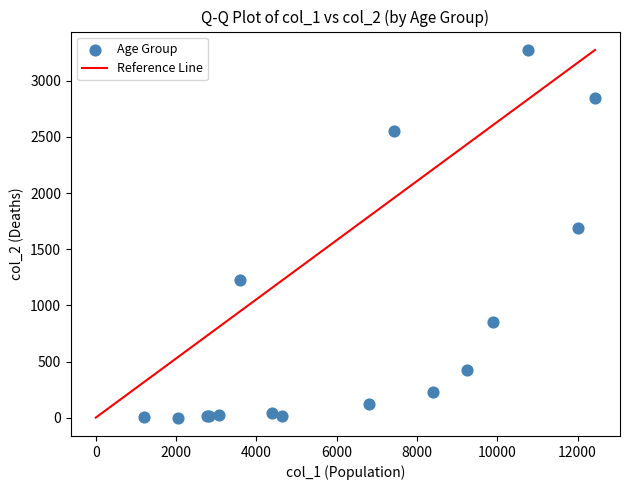

What Y value in the scatter plot is closest to 1638?

1690